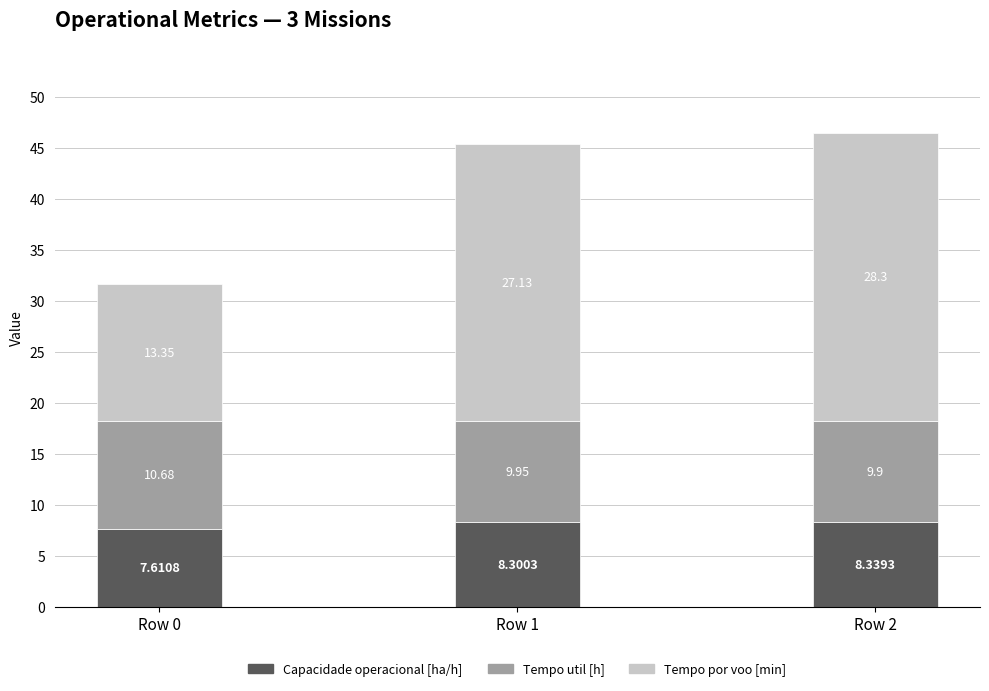

At which category is the sum across all series the highest?

Row 2